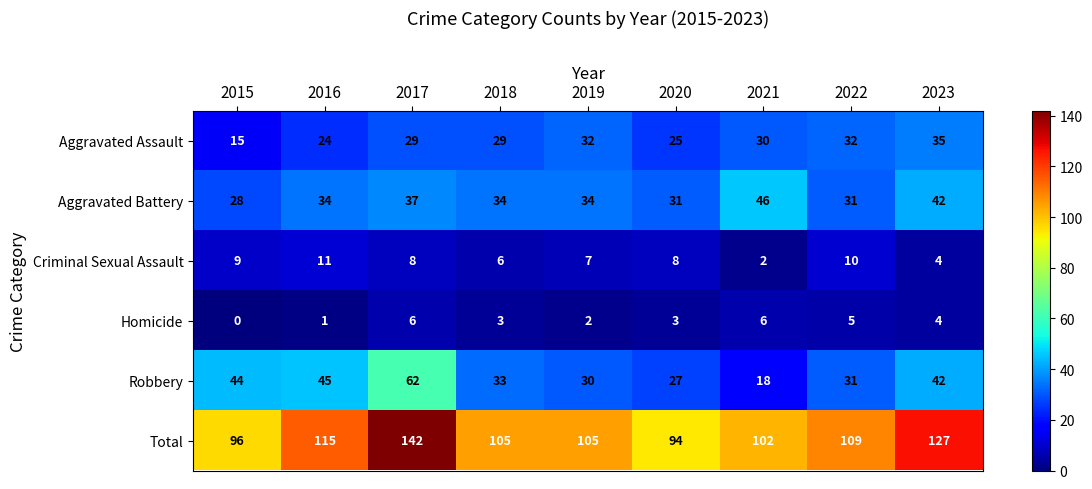

Which series has the largest range (max minus min)?

Total